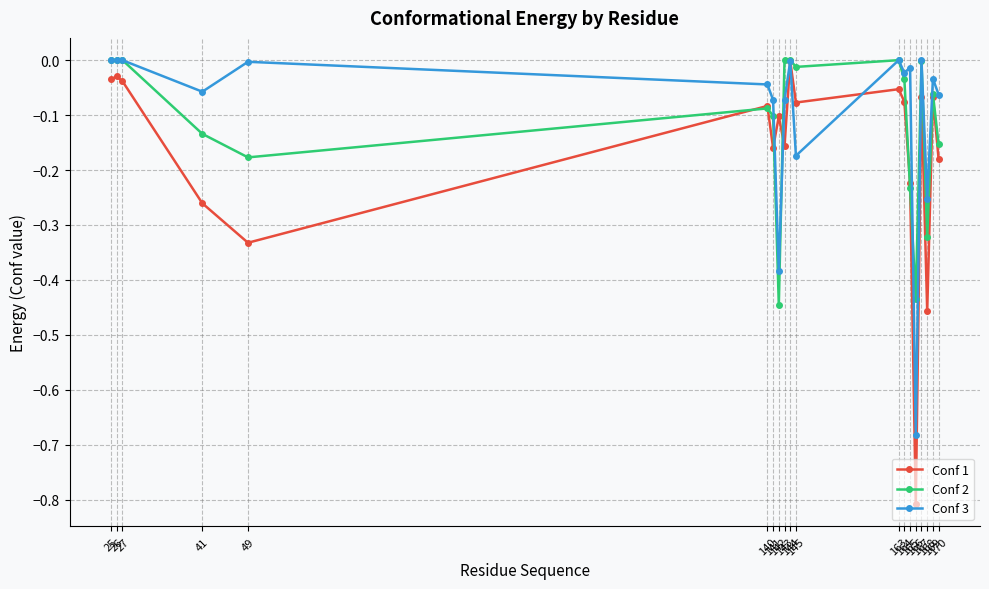

Which series has the largest range (max minus min)?

Conf 1